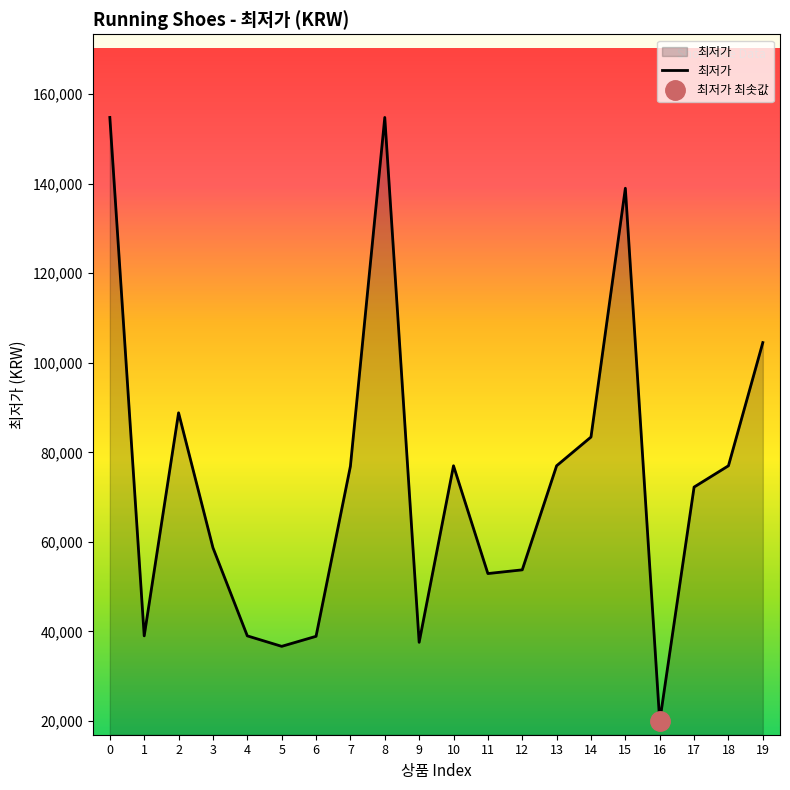

What is the approximate value at 12?

53750